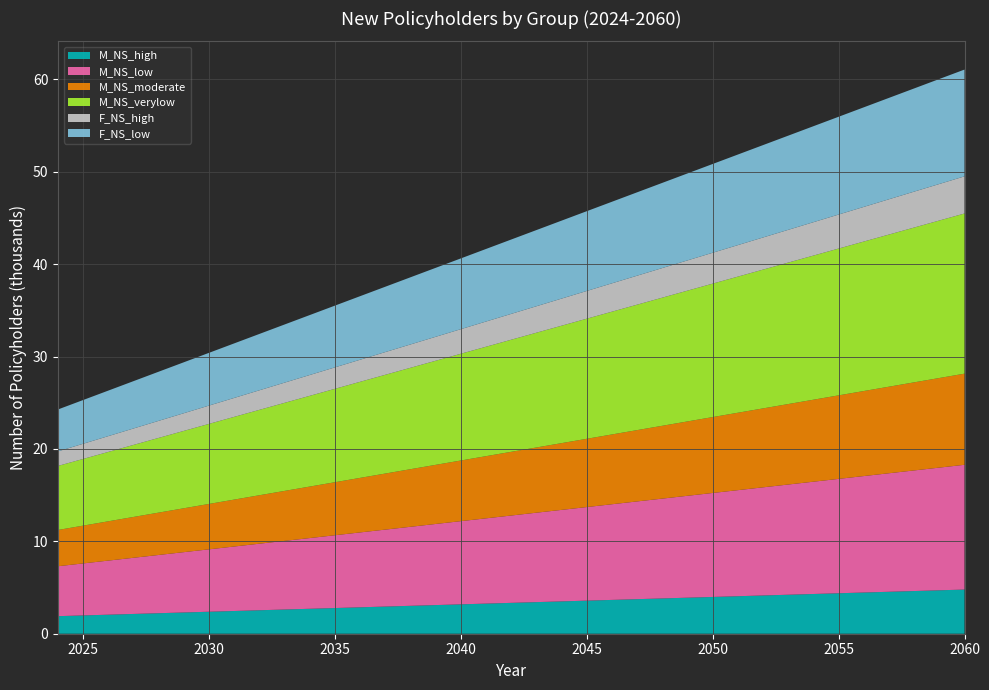

Reading right to left, transcribe all the data shown in this chart.

M_NS_high: 4781	4701	4621	4541	4461	4381	4301	4221	4141	4061	3981	3901	3821	3741	3661	3581	3501	3421	3341	3261	3181	3101	3021	2941	2861	2781	2701	2621	2541	2461	2381	2301	2221	2141	2061	1981	1901
M_NS_low: 13505	13280	13055	12830	12605	12380	12155	11930	11705	11480	11255	11030	10805	10580	10355	10130	9905	9680	9455	9230	9005	8780	8555	8330	8105	7880	7655	7430	7205	6980	6755	6530	6305	6080	5855	5630	5405
M_NS_moderate: 9865	9700	9535	9370	9205	9040	8875	8710	8545	8380	8215	8050	7885	7720	7555	7390	7225	7060	6895	6730	6565	6400	6235	6070	5905	5740	5575	5410	5245	5080	4915	4750	4585	4420	4255	4090	3925
M_NS_verylow: 17336	17047	16758	16469	16180	15891	15602	15313	15024	14735	14446	14157	13868	13579	13290	13001	12712	12423	12134	11845	11556	11267	10978	10689	10400	10111	9822	9533	9244	8955	8666	8377	8088	7799	7510	7221	6932
F_NS_high: 4022	3954	3886	3818	3750	3682	3614	3546	3478	3410	3342	3274	3206	3138	3070	3002	2934	2866	2798	2730	2662	2594	2526	2458	2390	2322	2254	2186	2118	2050	1982	1914	1846	1778	1710	1642	1574
F_NS_low: 11559	11364	11169	10974	10779	10584	10389	10194	9999	9804	9609	9414	9219	9024	8829	8634	8439	8244	8049	7854	7659	7464	7269	7074	6879	6684	6489	6294	6099	5904	5709	5514	5319	5124	4929	4734	4539